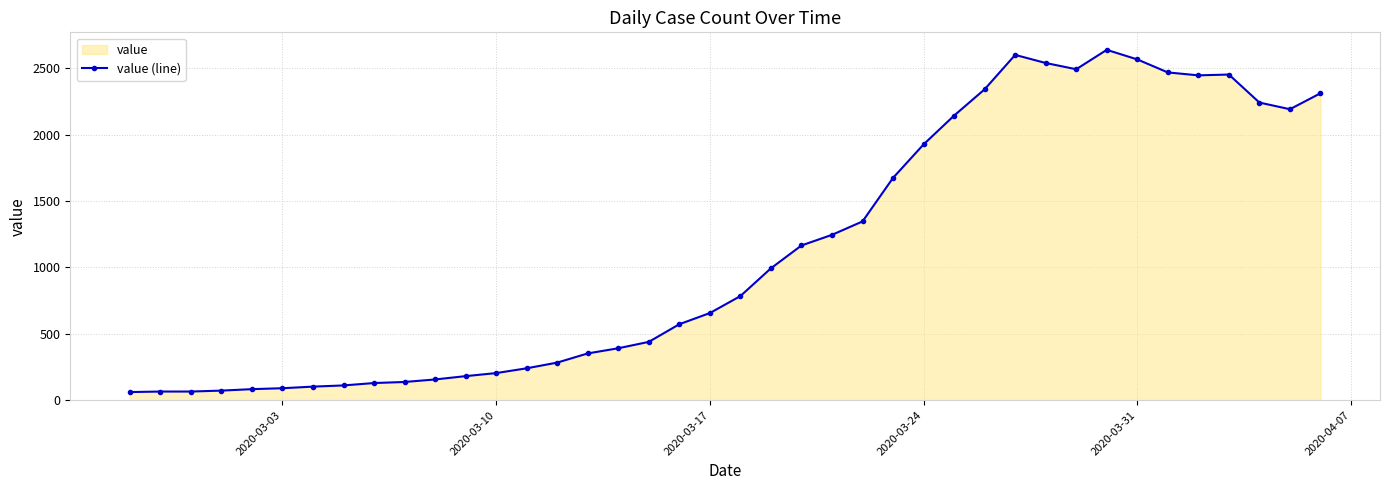

Count the number of data series in this chart.

1